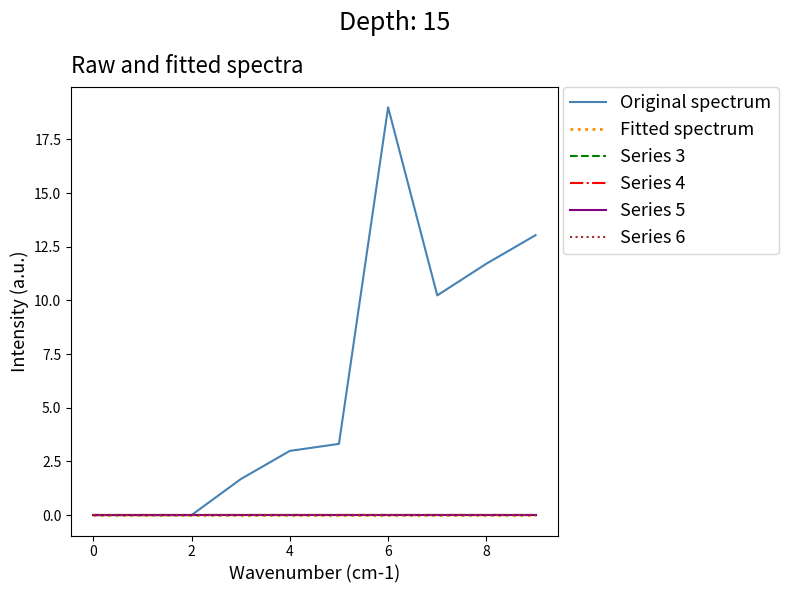

Does the chart display data point markers on the line(s)?

No